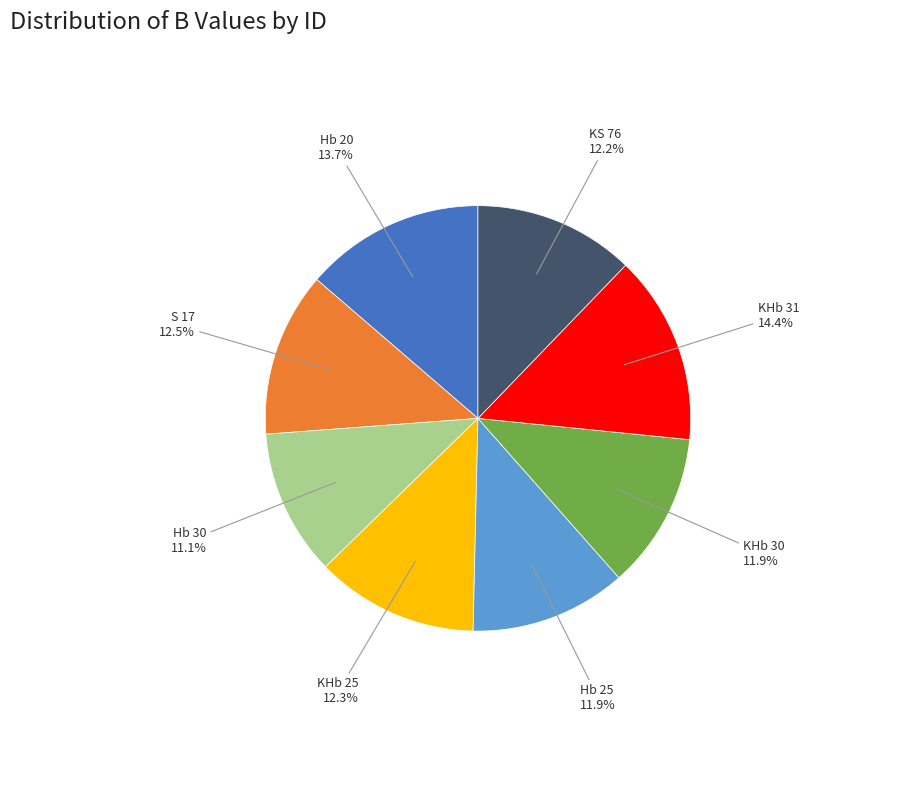

Count the number of slices in the pie.

8